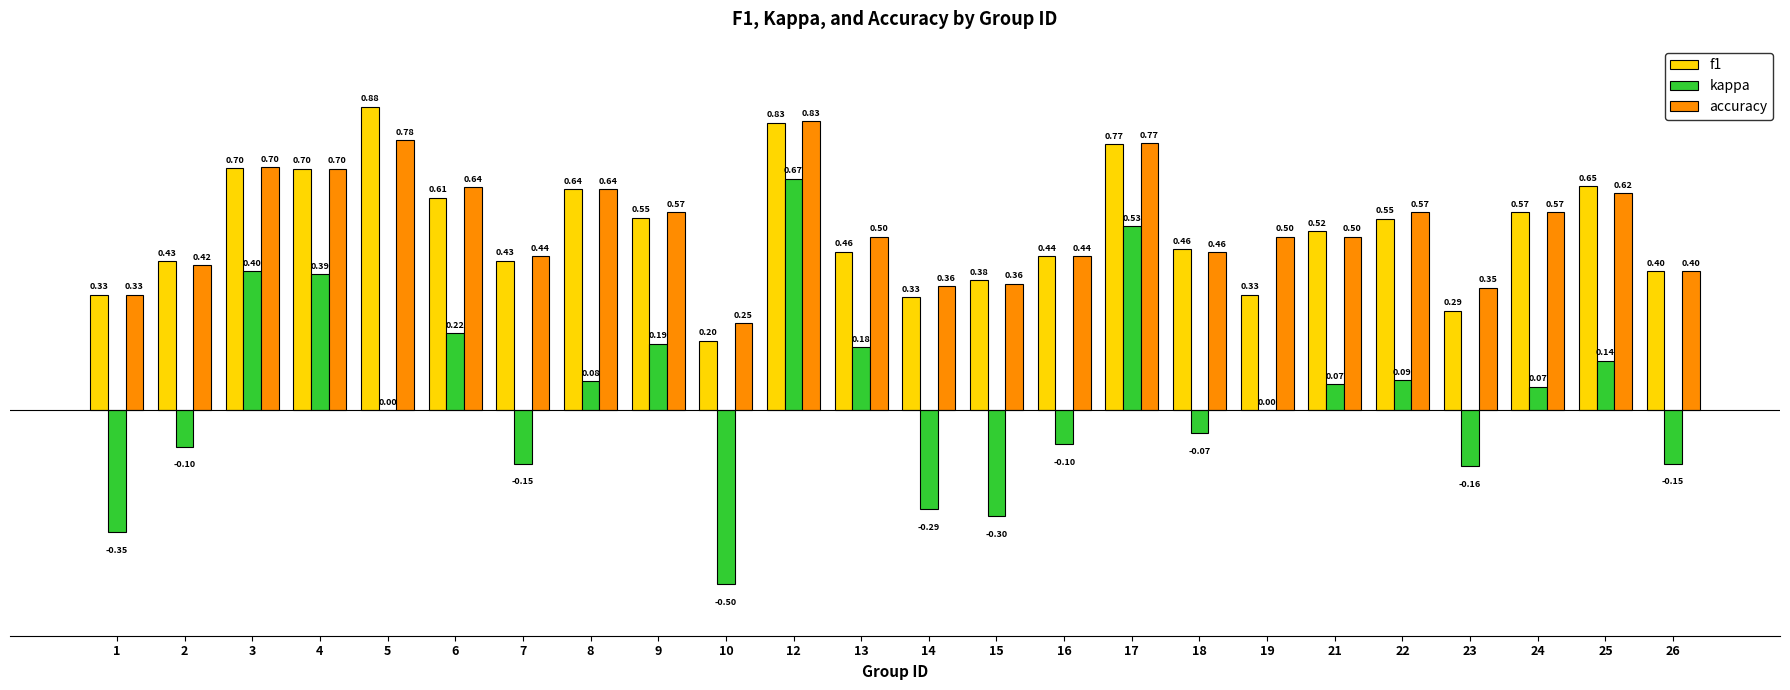

Is the value of accuracy at 25 greater than the value of f1 at 14?

Yes